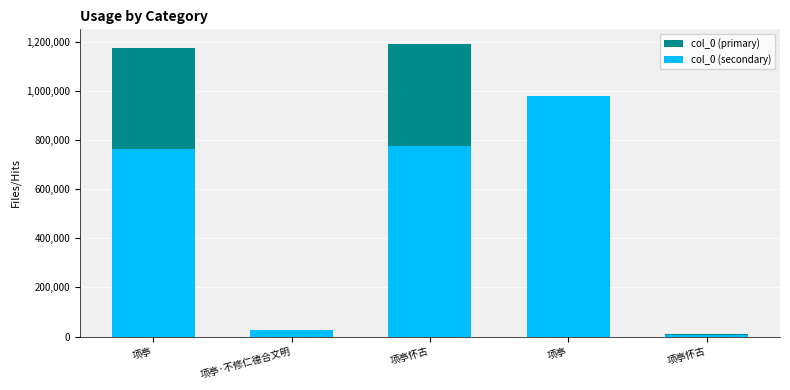

Where does the data first go above 978335?

项亭